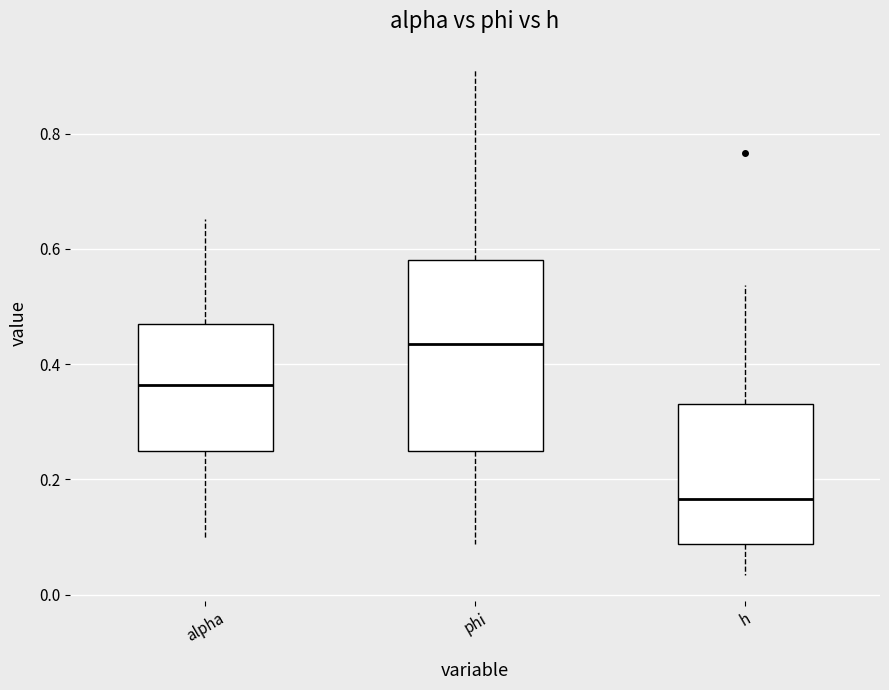

Reading left to right, read every box against the y-axis: the position of its median line, the range the box covers, and the ends of its whiskers. The values are not printed on the chart, so give them approximately, as read against the axis.

alpha: median 0.36, box 0.24 to 0.46, whiskers 0.10 to 0.66
phi: median 0.44, box 0.24 to 0.58, whiskers 0.08 to 0.92
h: median 0.16, box 0.08 to 0.34, whiskers 0.04 to 0.54